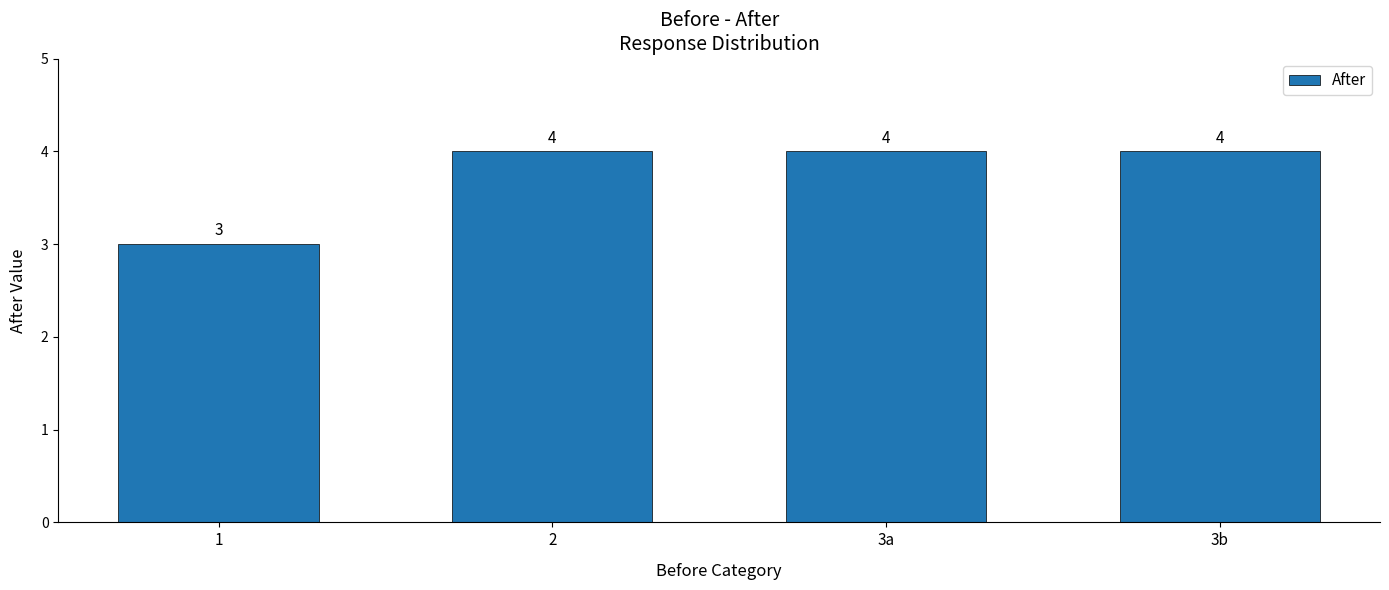

What is the label of the 4th bar from the right?

1